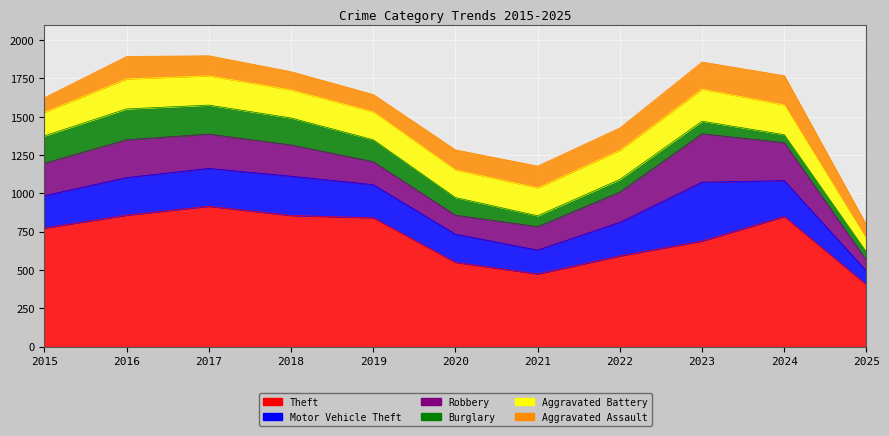

Where is the first local maximum for Theft?

2017